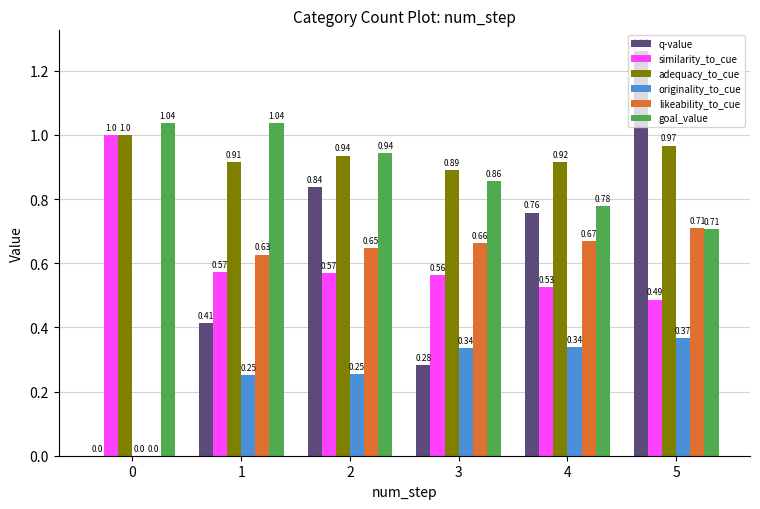

At which category is the sum across all series the highest?

5